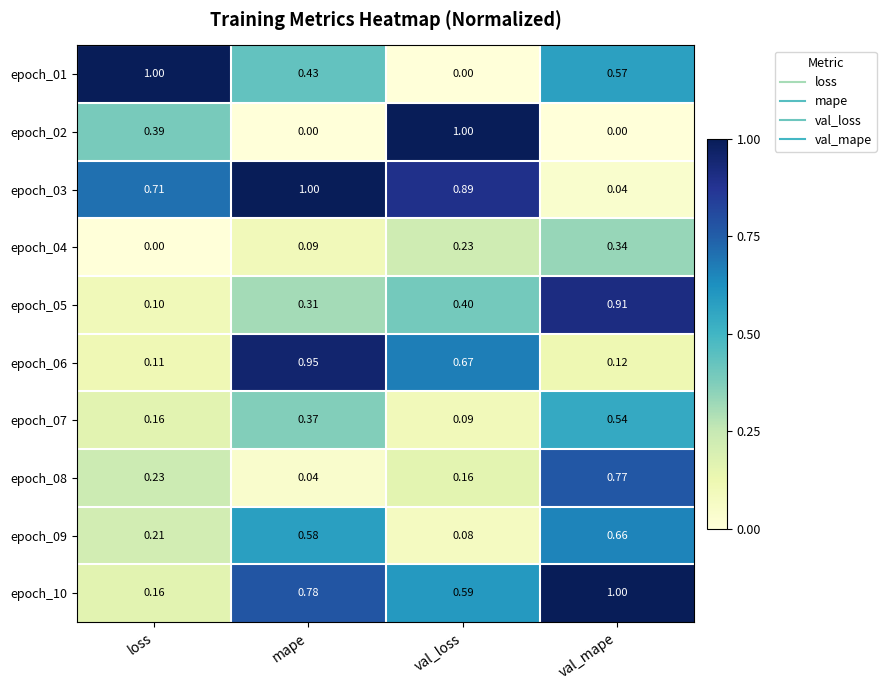

List the labels in order of epoch_01 value, smallest first.

val_loss, mape, val_mape, loss